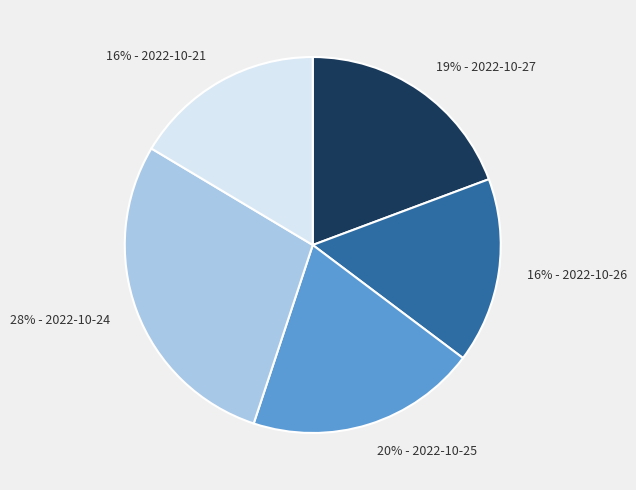

Do 20% - 2022-10-25 and 16% - 2022-10-26 together represent more than half of the pie?

No